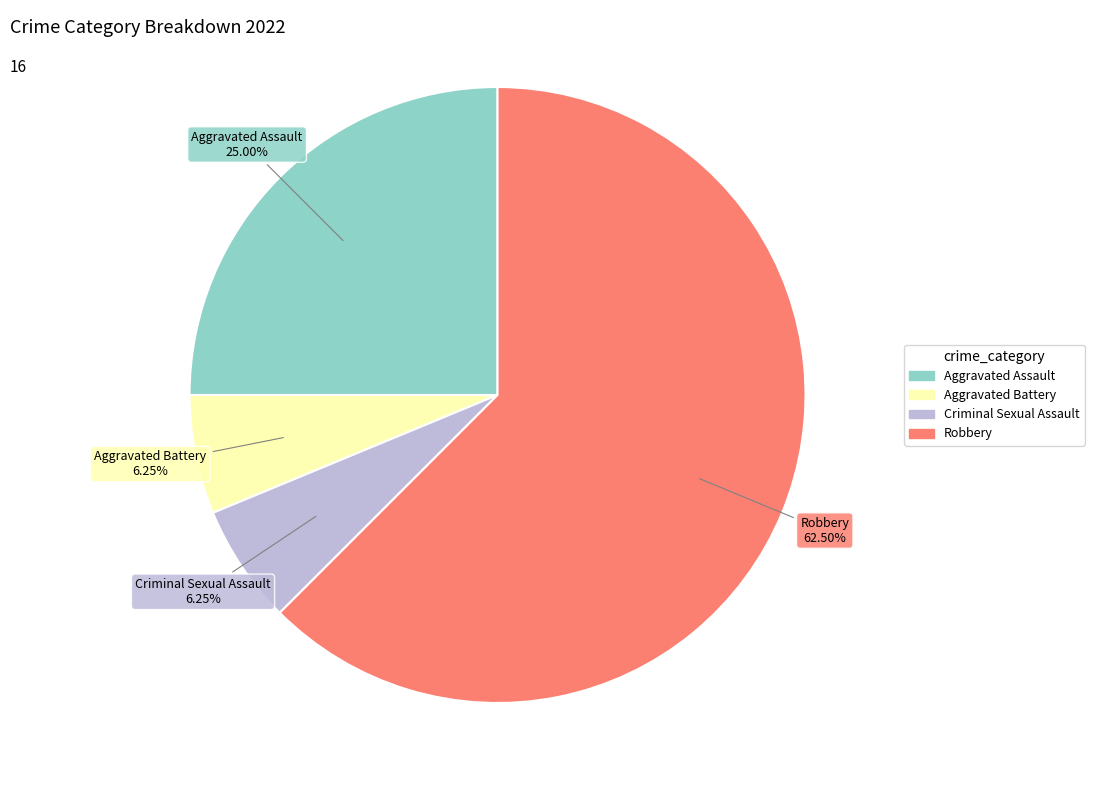

Does any single category account for the majority?

Yes